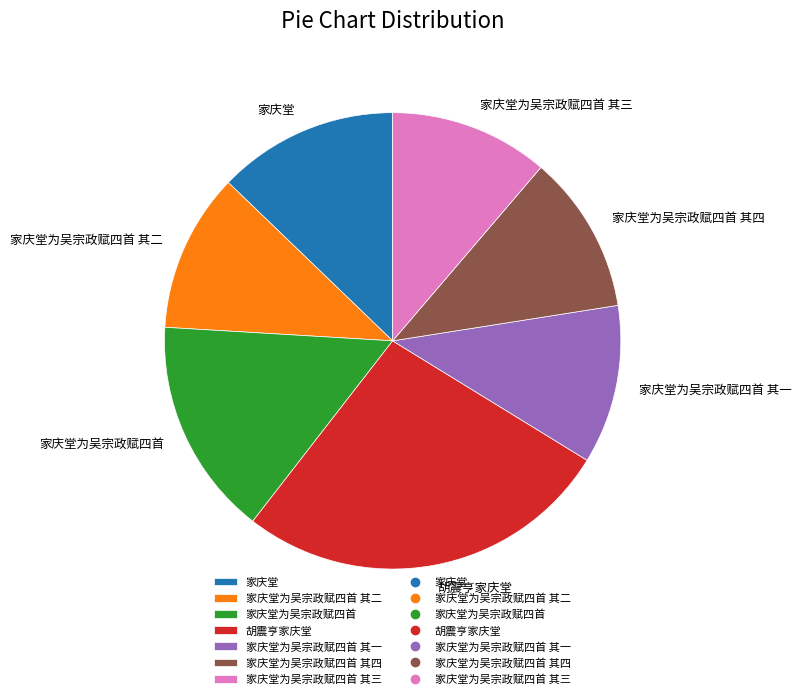

Which has a higher value, 家庆堂为吴宗政赋四首 其四 or 家庆堂?

家庆堂